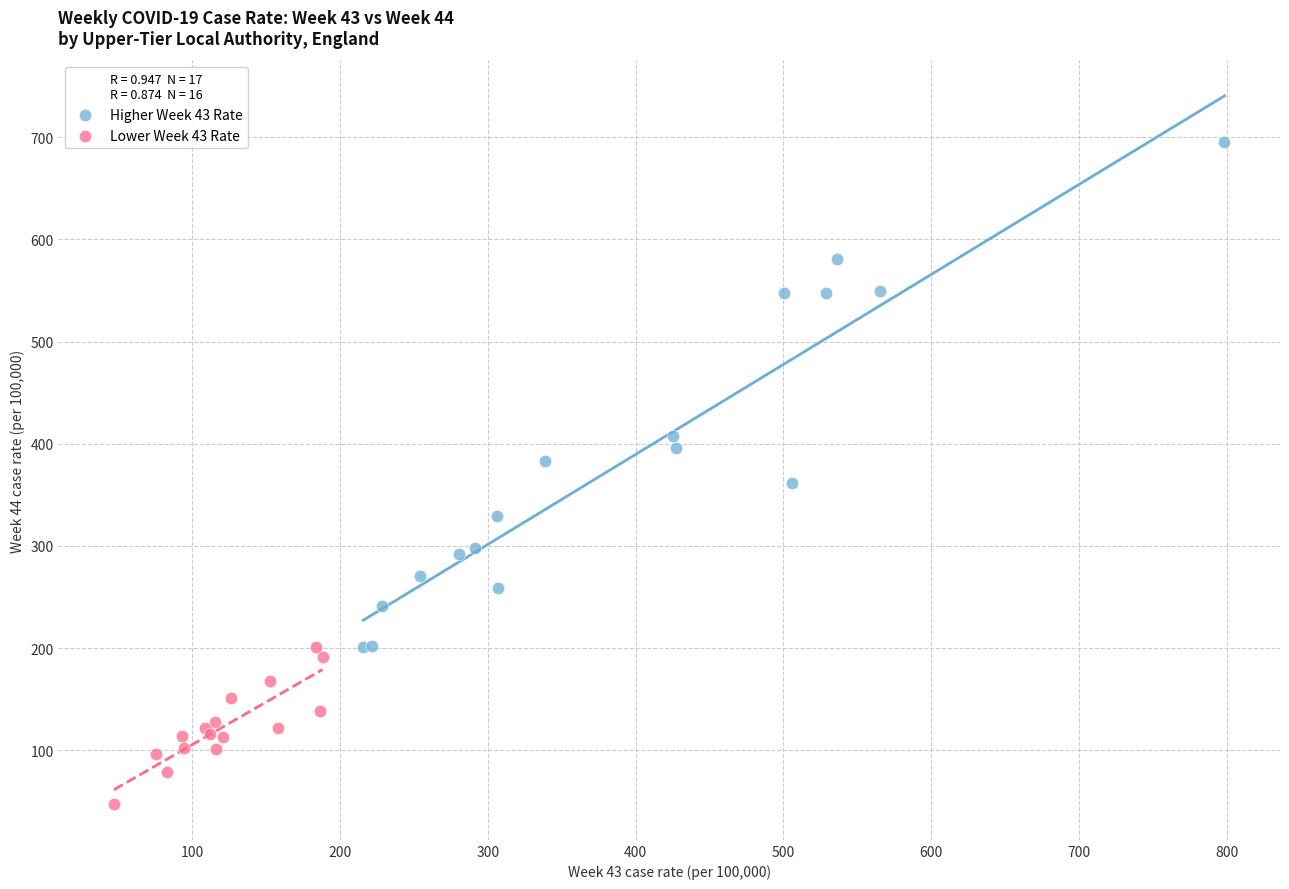

Which series contains the highest Y value?

Higher Week 43 Rate